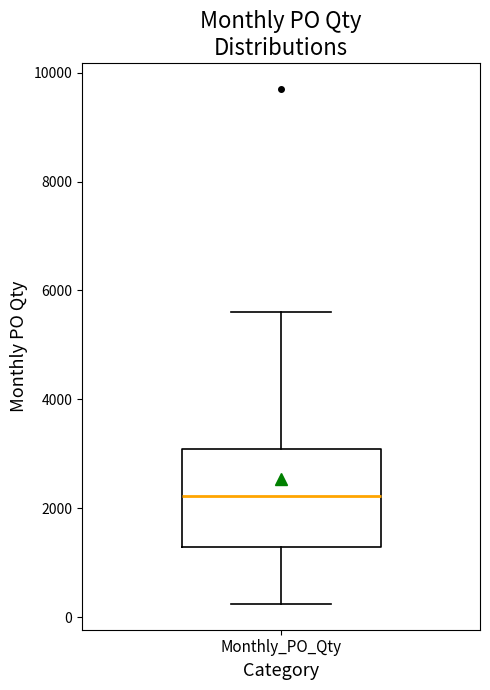

Read this box plot against the y-axis: the position of the median line, the range covered by the box, and the ends of both whiskers. The values are not printed on the chart, so give them approximately, as read against the axis.

median 2200, box 1200 to 3000, whiskers 200 to 5600